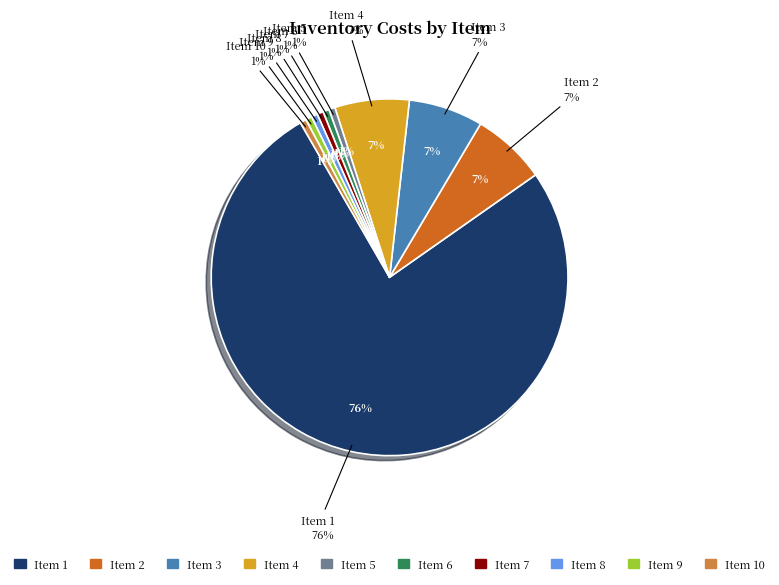

Is it true that 8 is 15% of the pie?

False